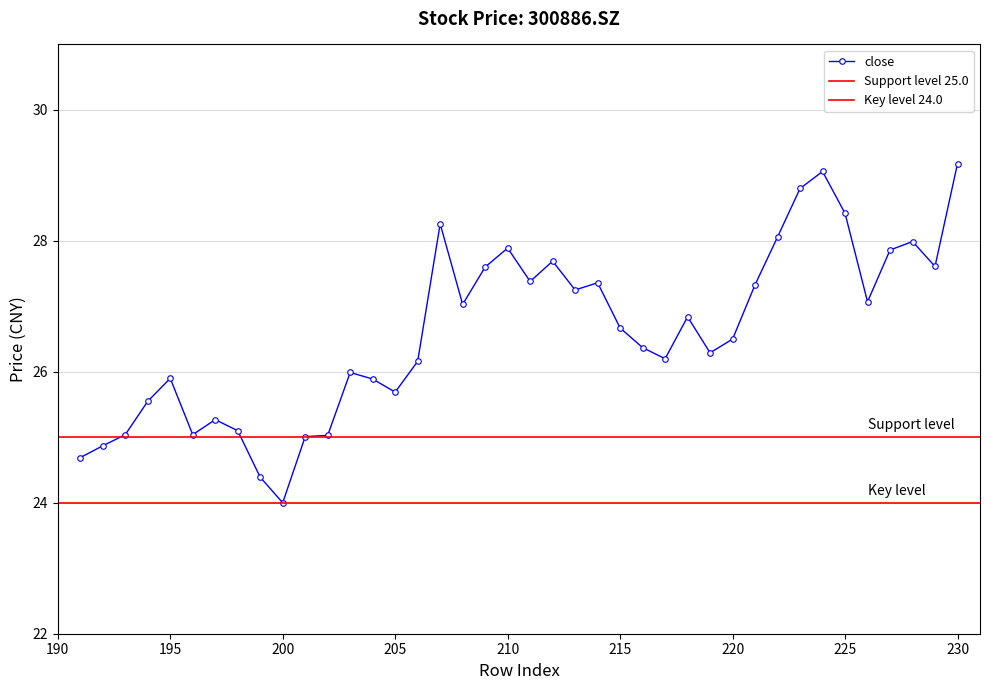

What is the minimum value for close?

24.0